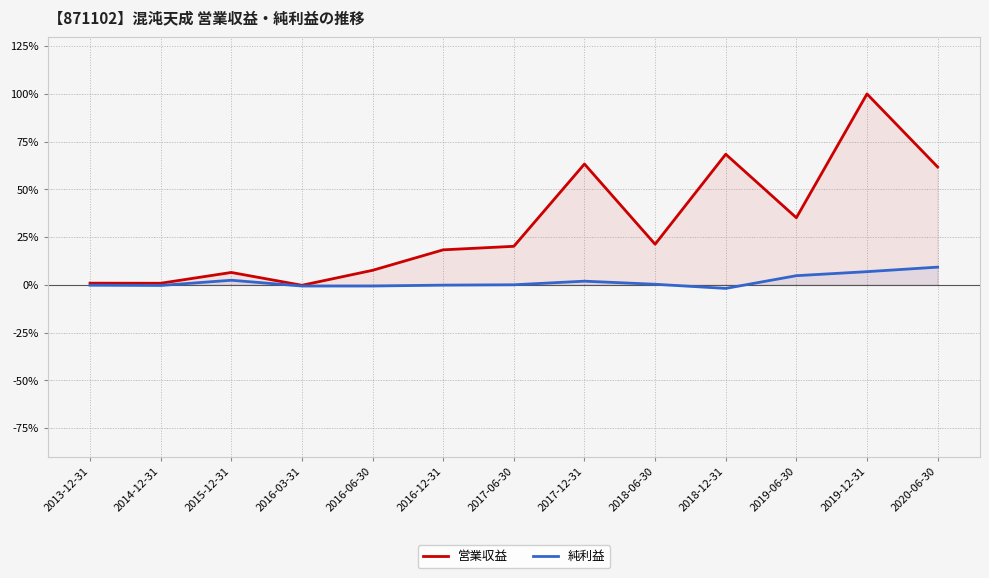

What is the highest value of the 純利益 series?

9.3